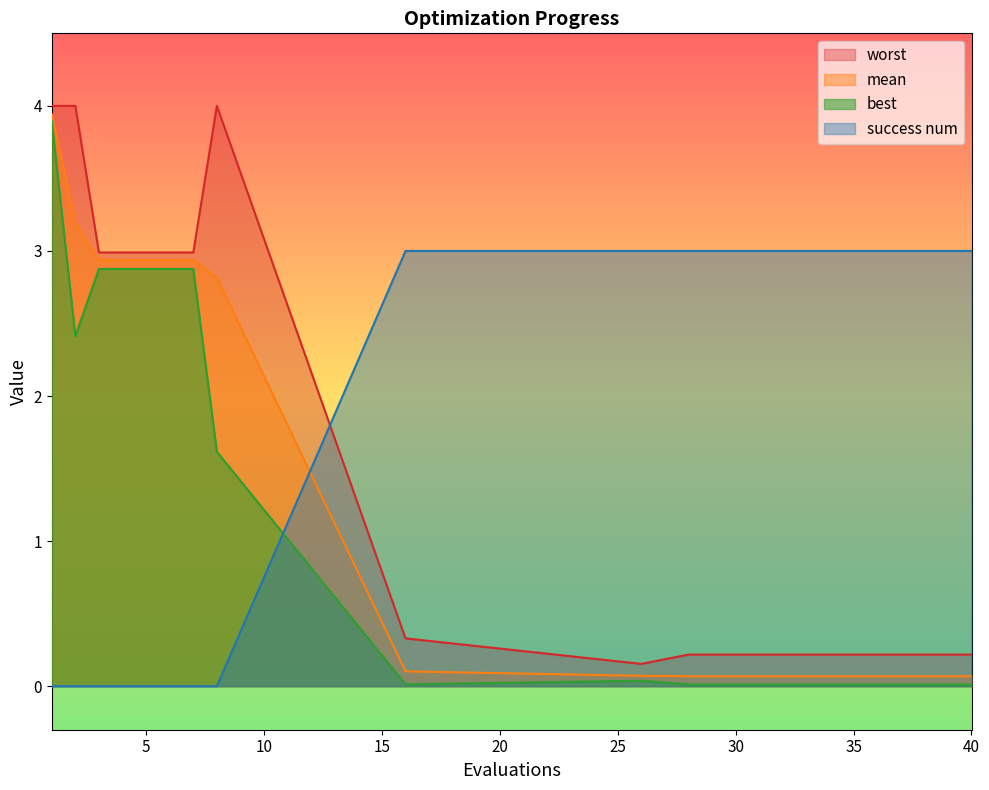

How many lines are shown in the chart?

4